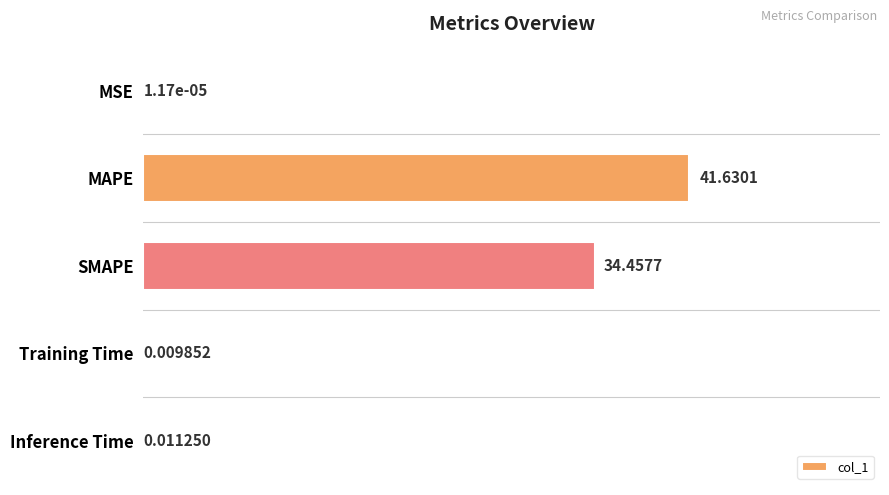

Which category has the highest value across all series?

MAPE